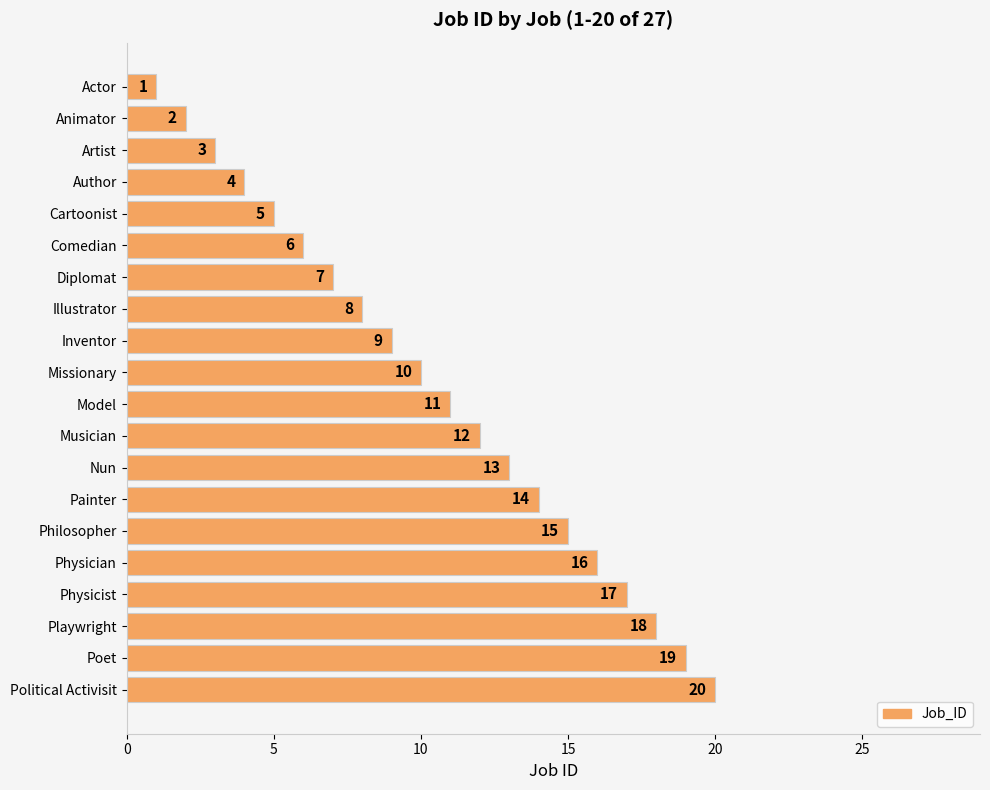

What is the ratio of the value at Author to the value at Artist?

1.3